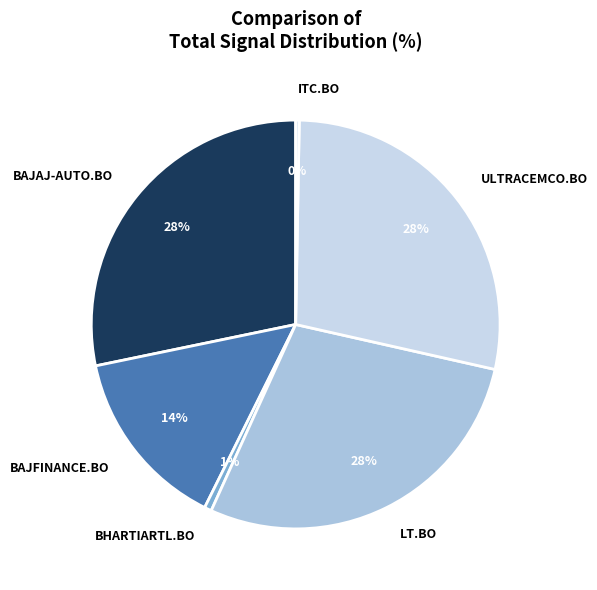

Is the sum of BHARTIARTL.BO and ITC.BO greater than half?

No